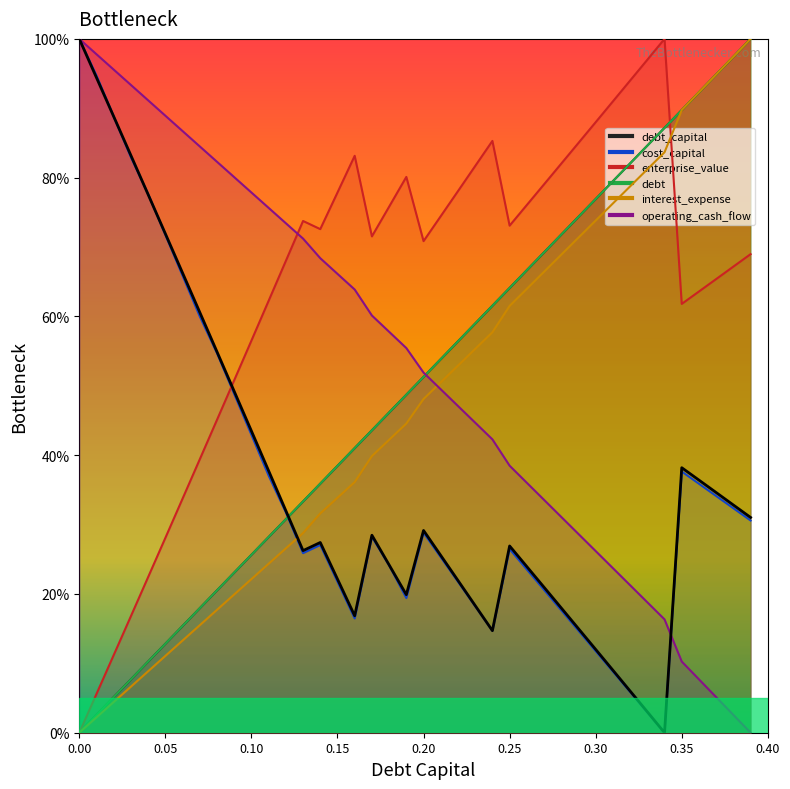

How many positive values does the enterprise_value series have?

39